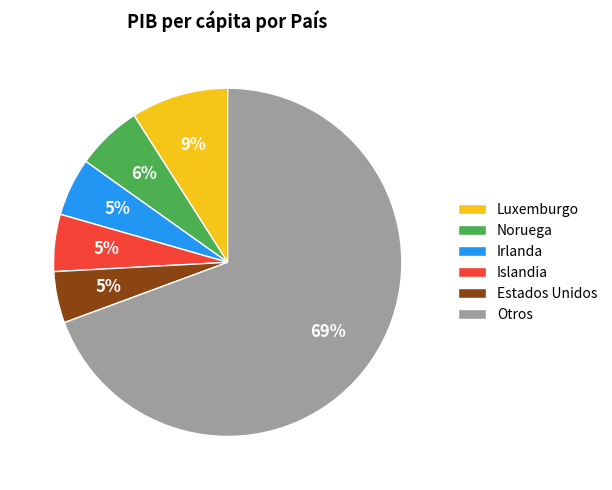

Is it true that Noruega is 1% of the pie?

False